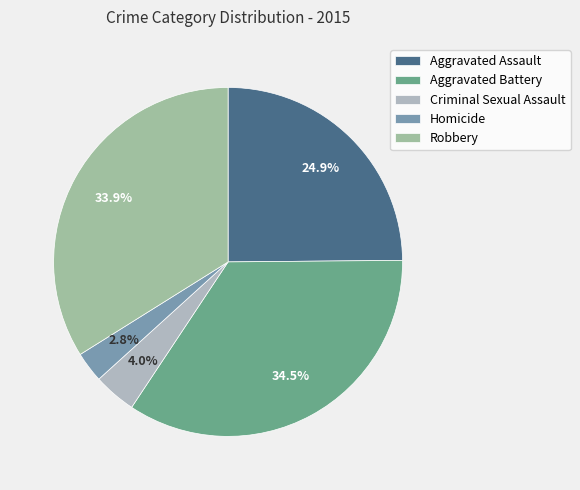

What is the smallest slice in the pie chart?

Homicide